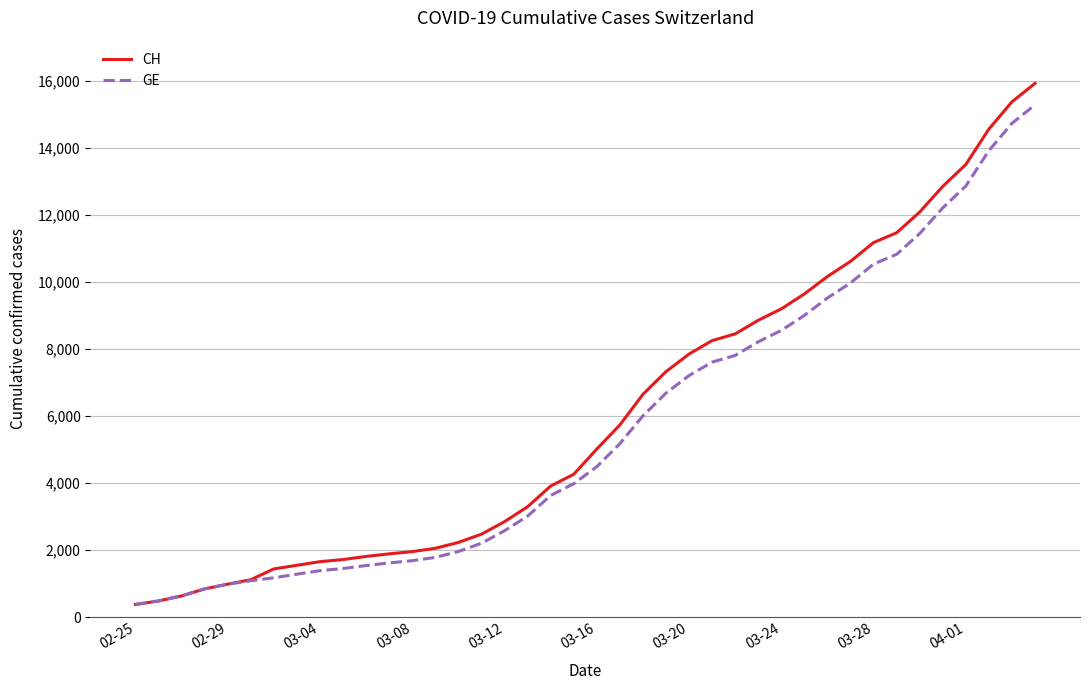

What is the maximum value for CH?

15926